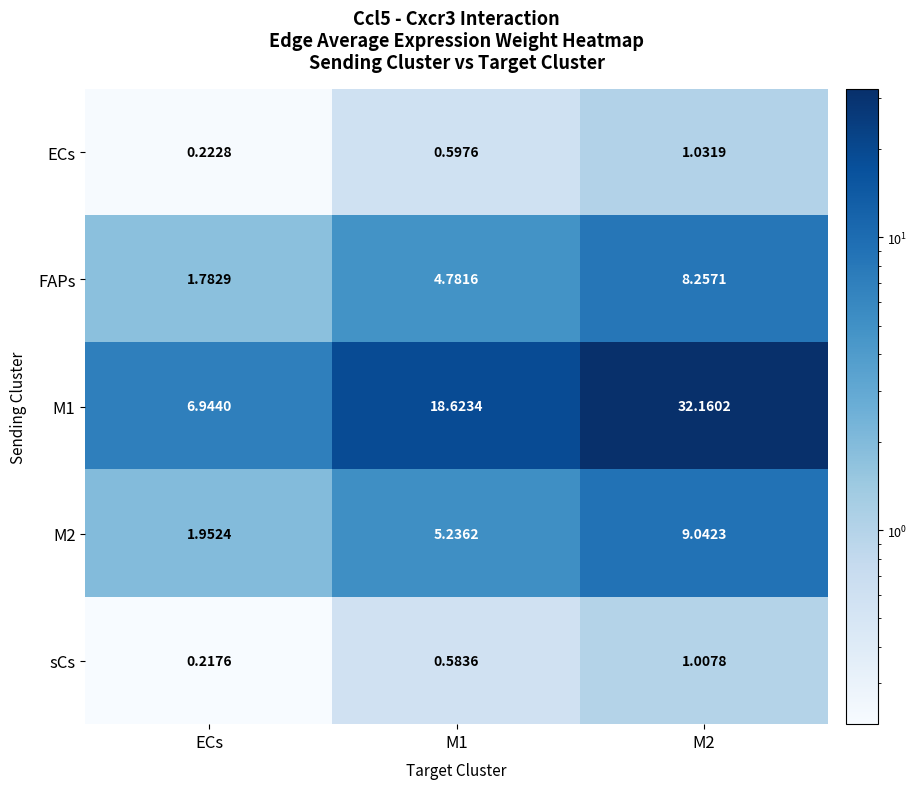

At which category does the chart reach its minimum across all series?

ECs